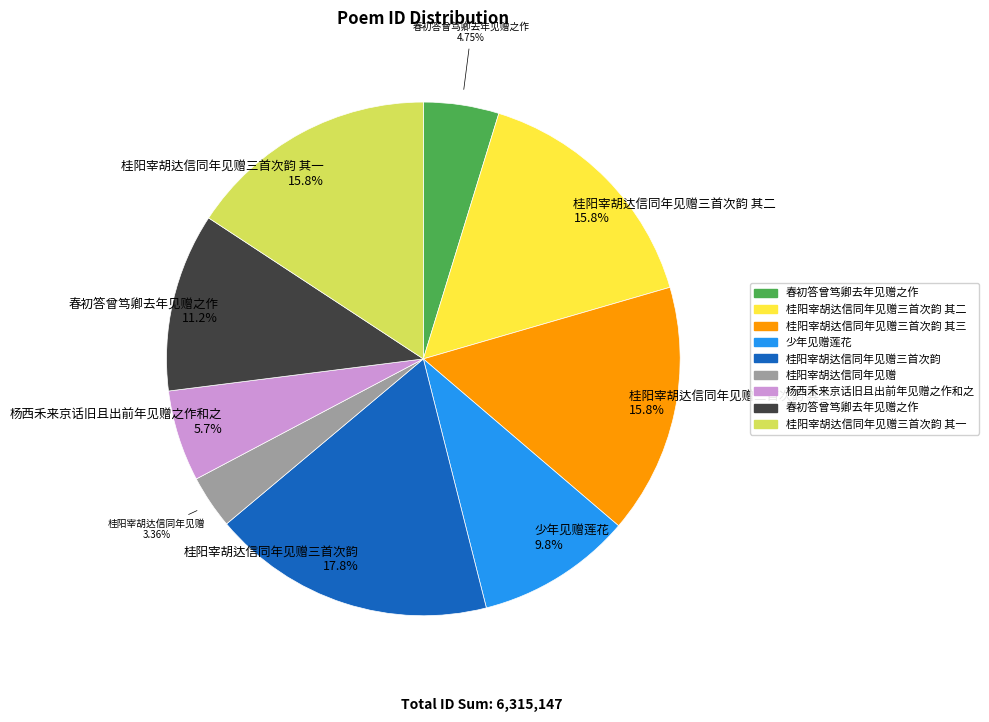

Is there any slice that represents more than half of the pie?

No